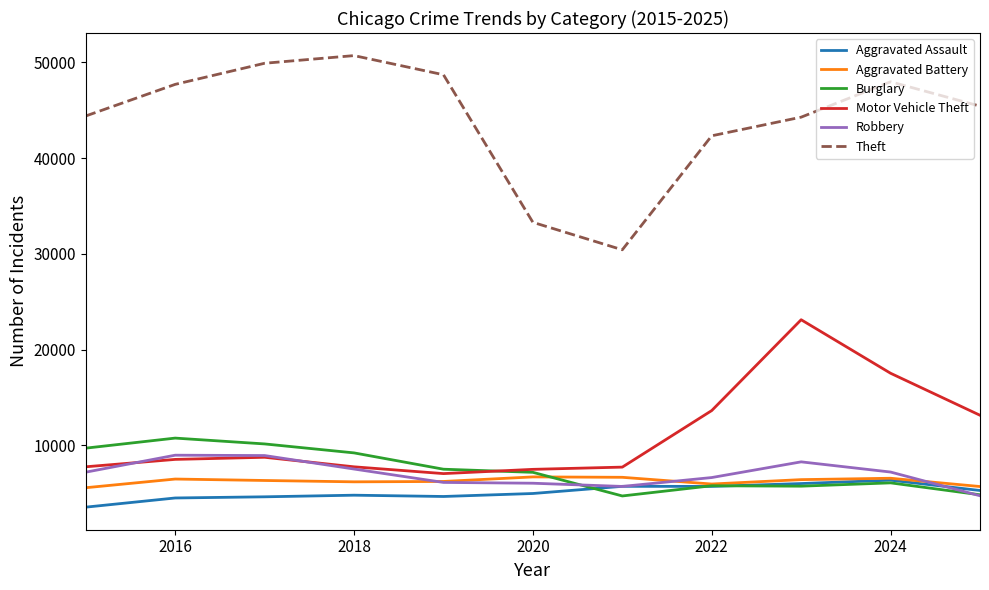

Which series has the widest spread of values?

Theft